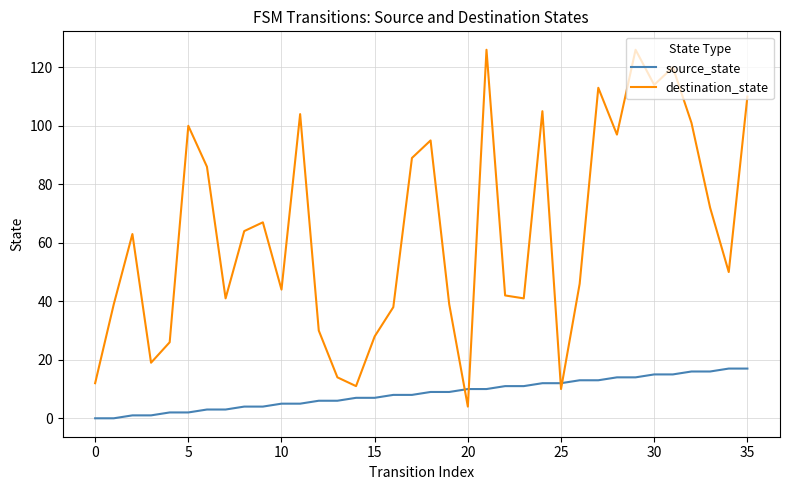

List the series in order of their overall mean, lowest first.

source_state, destination_state